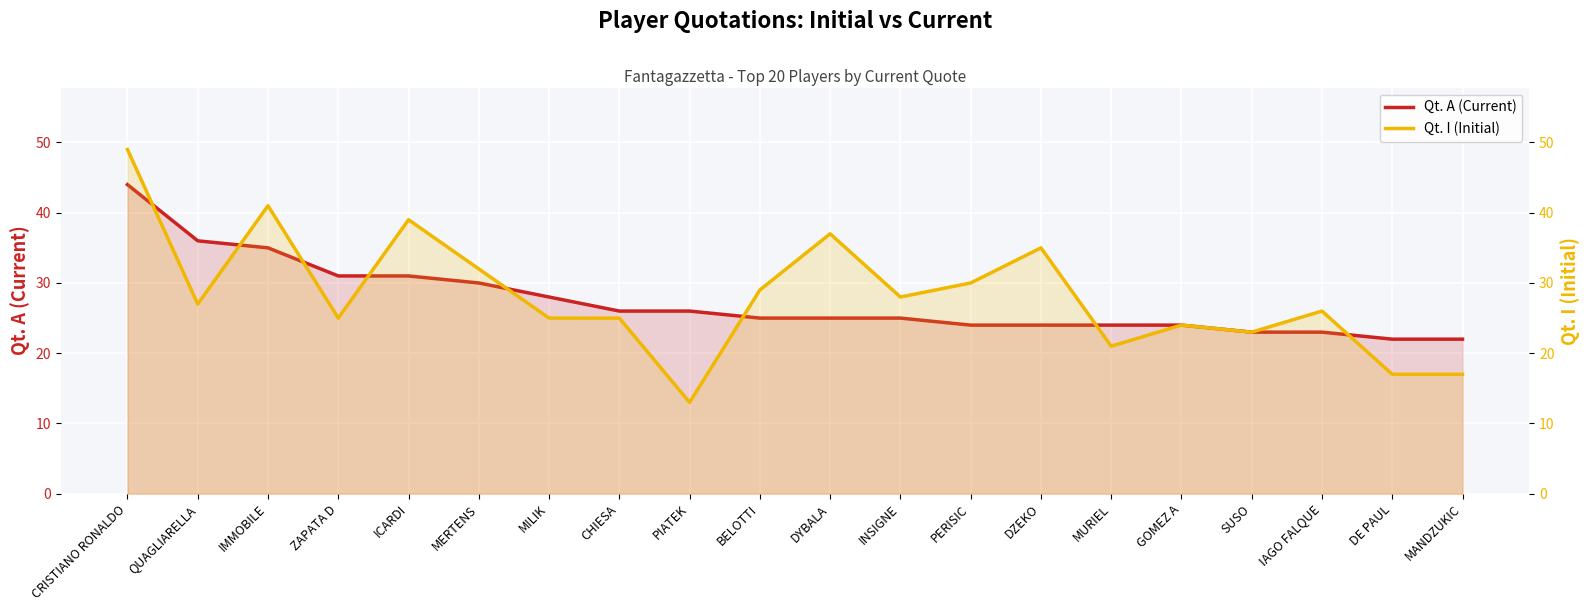

Reading left to right, list all the values displayed in this chart.

Qt. A (Current): CRISTIANO RONALDO=44	QUAGLIARELLA=36	IMMOBILE=35	ZAPATA D=31	ICARDI=31	MERTENS=30	MILIK=28	CHIESA=26	PIATEK=26	BELOTTI=25	DYBALA=25	INSIGNE=25	PERISIC=24	DZEKO=24	MURIEL=24	GOMEZ A=24	SUSO=23	IAGO FALQUE=23	DE PAUL=22	MANDZUKIC=22
Qt. I (Initial): CRISTIANO RONALDO=49	QUAGLIARELLA=27	IMMOBILE=41	ZAPATA D=25	ICARDI=39	MERTENS=32	MILIK=25	CHIESA=25	PIATEK=13	BELOTTI=29	DYBALA=37	INSIGNE=28	PERISIC=30	DZEKO=35	MURIEL=21	GOMEZ A=24	SUSO=23	IAGO FALQUE=26	DE PAUL=17	MANDZUKIC=17